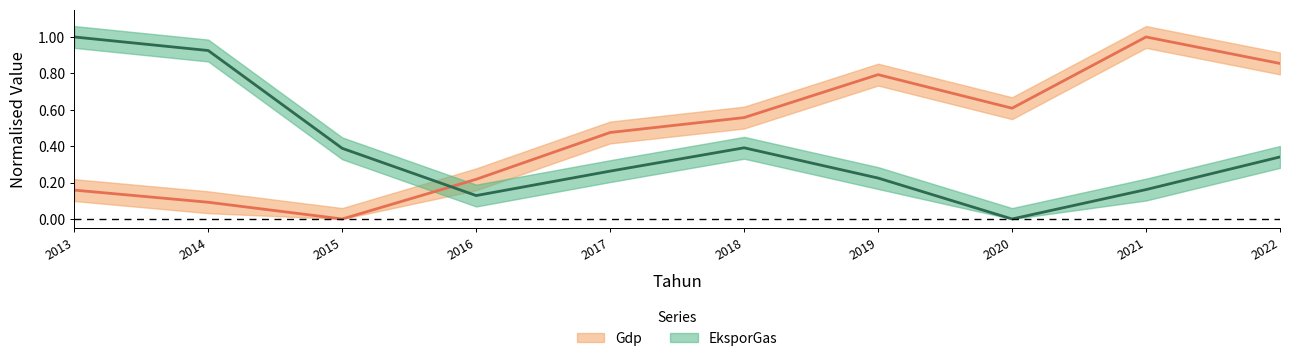

What is the average value of the EksporGas series?

0.4